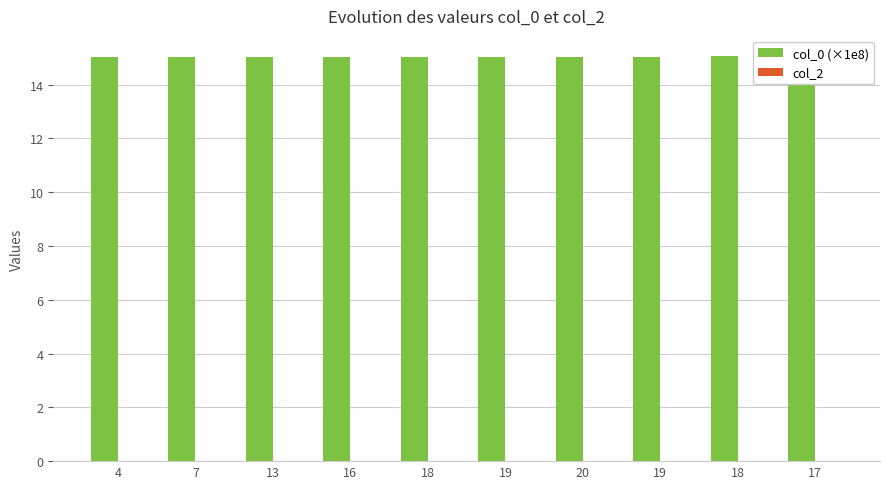

What are all the series names shown in the legend?

col_0 (×1e8), col_2